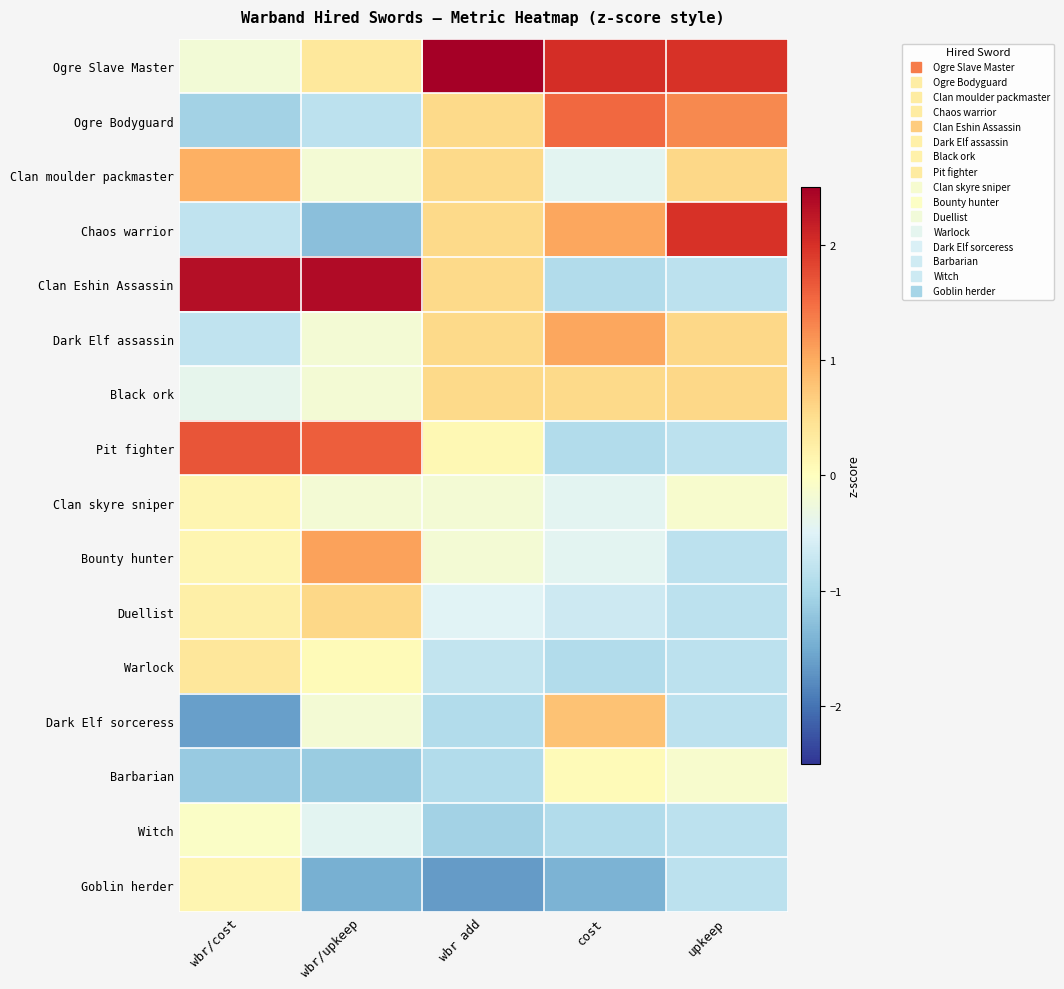

Reading right to left, list all the values displayed in this chart.

Ogre Slave Master: upkeep=2.0	cost=2.0	wbr add=2.8	wbr/upkeep=0.4	wbr/cost=-0.2
Ogre Bodyguard: upkeep=1.3	cost=1.5	wbr add=0.6	wbr/upkeep=-0.8	wbr/cost=-1.1
Clan moulder packmaster: upkeep=0.6	cost=-0.4	wbr add=0.6	wbr/upkeep=-0.2	wbr/cost=1.0
Chaos warrior: upkeep=2.0	cost=1.0	wbr add=0.6	wbr/upkeep=-1.3	wbr/cost=-0.8
Clan Eshin Assassin: upkeep=-0.8	cost=-0.9	wbr add=0.6	wbr/upkeep=2.4	wbr/cost=2.3
Dark Elf assassin: upkeep=0.6	cost=1.0	wbr add=0.6	wbr/upkeep=-0.2	wbr/cost=-0.8
Black ork: upkeep=0.6	cost=0.6	wbr add=0.6	wbr/upkeep=-0.2	wbr/cost=-0.4
Pit fighter: upkeep=-0.8	cost=-0.9	wbr add=0.1	wbr/upkeep=1.6	wbr/cost=1.7
Clan skyre sniper: upkeep=-0.1	cost=-0.4	wbr add=-0.2	wbr/upkeep=-0.2	wbr/cost=0.2
Bounty hunter: upkeep=-0.8	cost=-0.4	wbr add=-0.2	wbr/upkeep=1.1	wbr/cost=0.2
Duellist: upkeep=-0.8	cost=-0.7	wbr add=-0.5	wbr/upkeep=0.6	wbr/cost=0.2
Warlock: upkeep=-0.8	cost=-0.9	wbr add=-0.8	wbr/upkeep=0.1	wbr/cost=0.4
Dark Elf sorceress: upkeep=-0.8	cost=0.8	wbr add=-0.9	wbr/upkeep=-0.2	wbr/cost=-1.6
Barbarian: upkeep=-0.1	cost=0.1	wbr add=-0.9	wbr/upkeep=-1.1	wbr/cost=-1.2
Witch: upkeep=-0.8	cost=-0.9	wbr add=-1.1	wbr/upkeep=-0.4	wbr/cost=-0.1
Goblin herder: upkeep=-0.8	cost=-1.4	wbr add=-1.7	wbr/upkeep=-1.5	wbr/cost=0.2